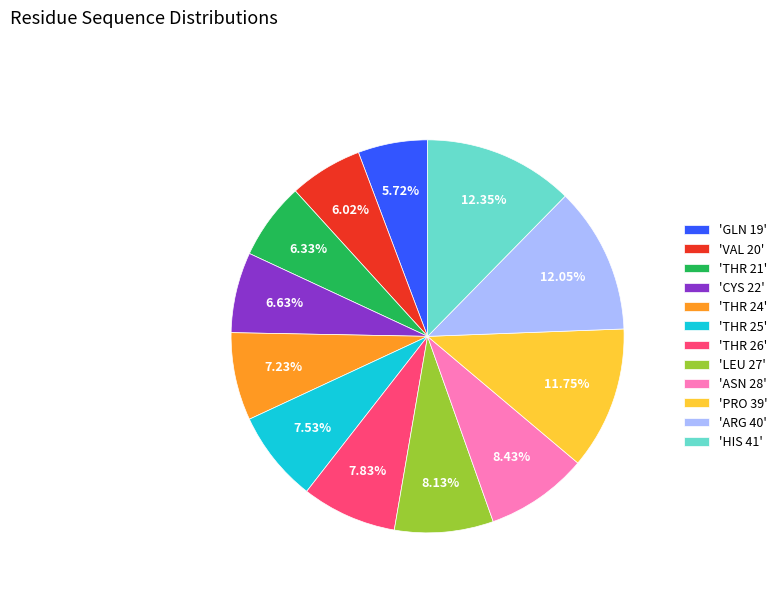

Which has a higher value, 'VAL 20' or 'PRO 39'?

'PRO 39'